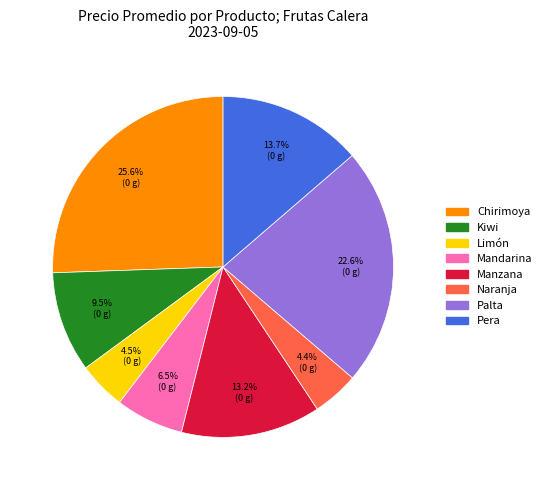

True or false: Naranja accounts for 4% of the total.

True